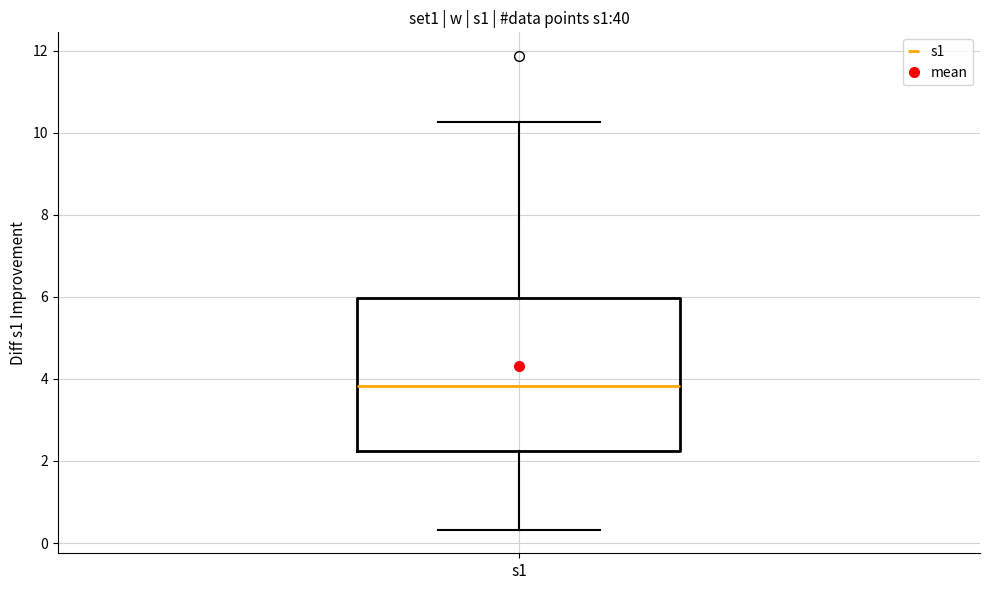

Where is the upper edge of the box for s1 on the y-axis? The values are not printed on the chart, so give them approximately, as read against the axis.

6.0